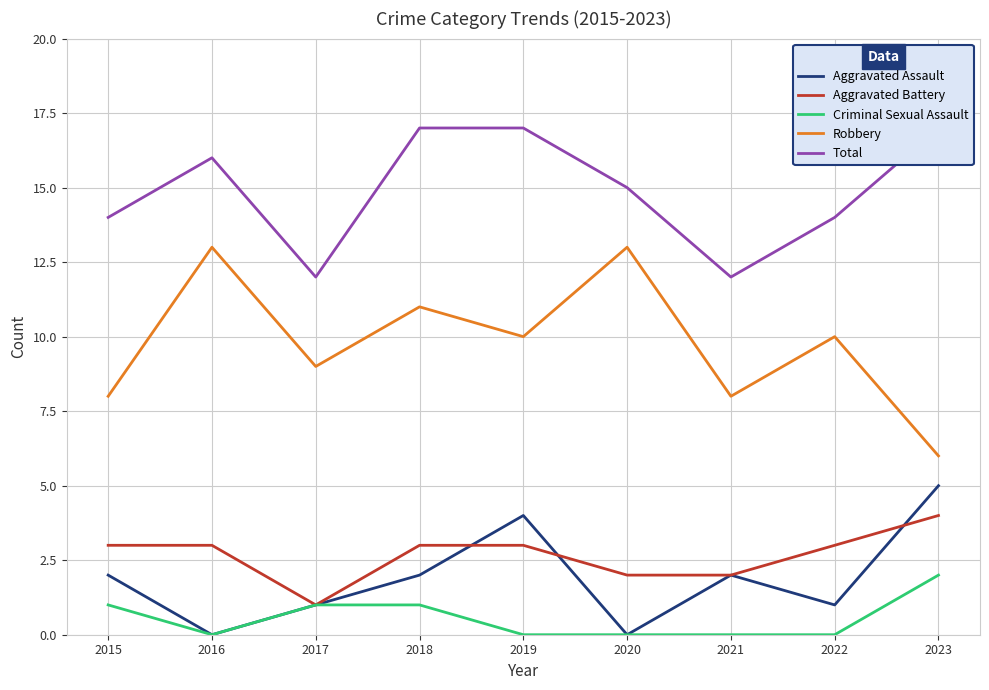

How many data points does each series have?

9